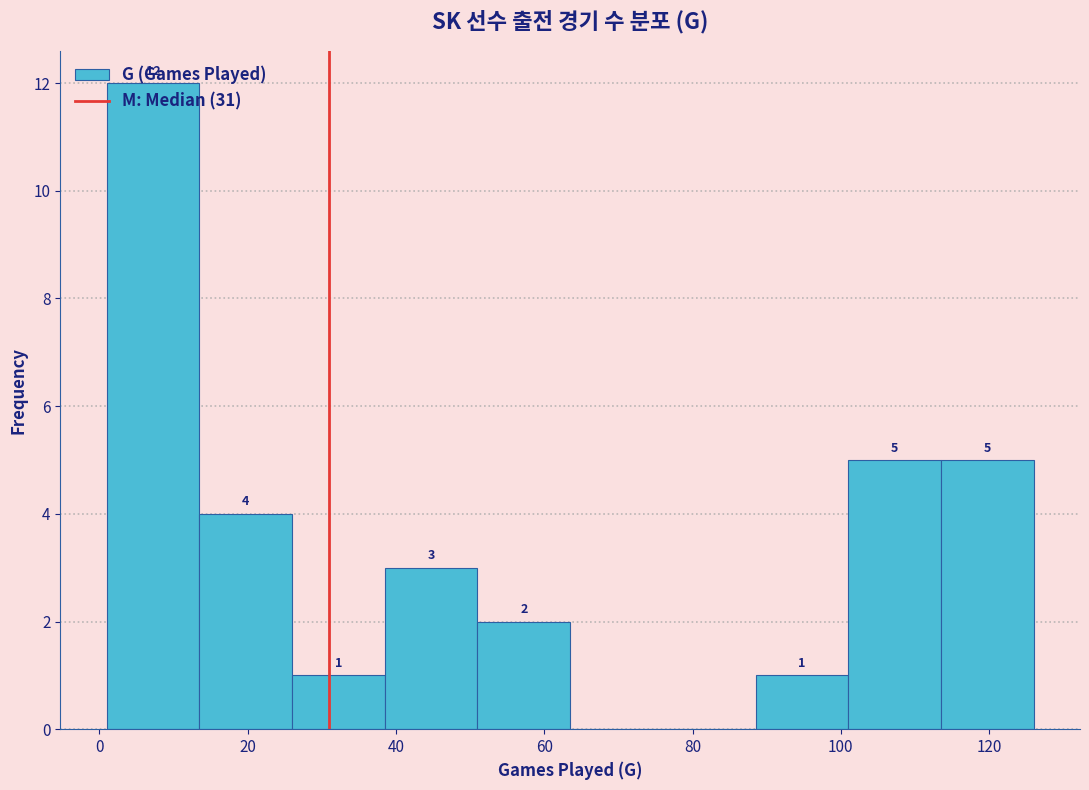

Over which range of the x-axis is the bar tallest?

1.0 to 13.5